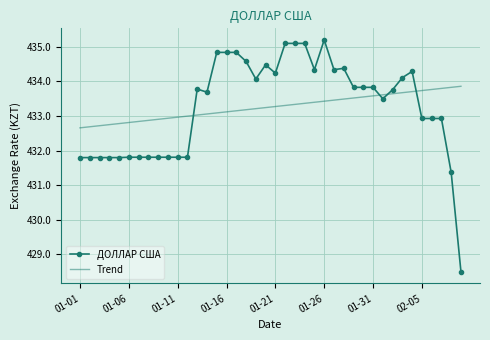

What is the minimum value shown in the chart?

428.5